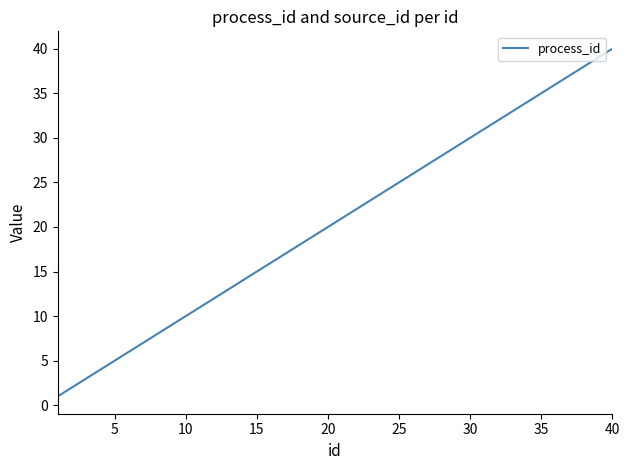

What is the difference between the maximum and minimum values?

39